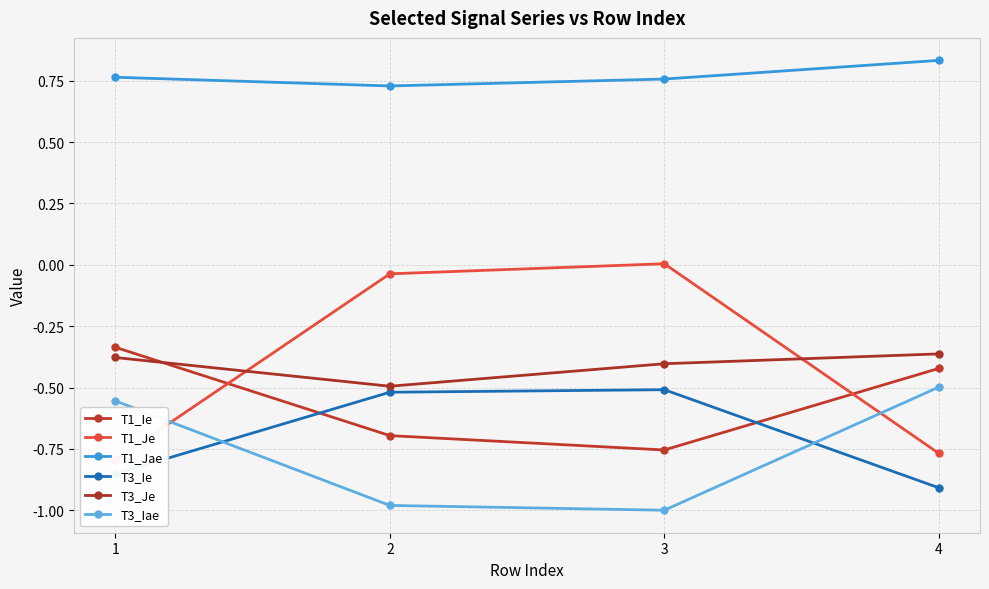

The value of T1_Ie at 1 is -0.1. True or false?

False